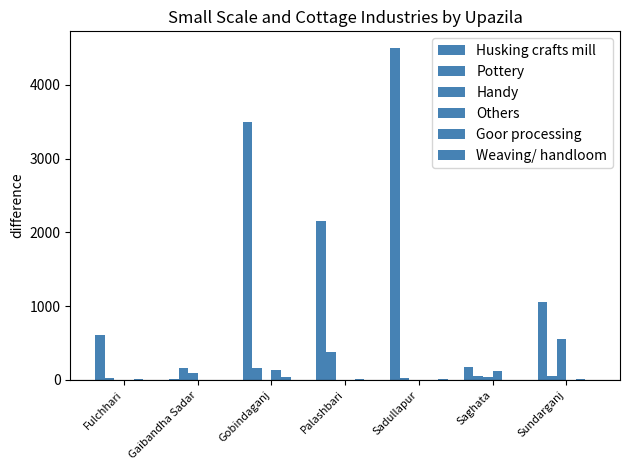

At how many categories does at least one series exceed 775?

4